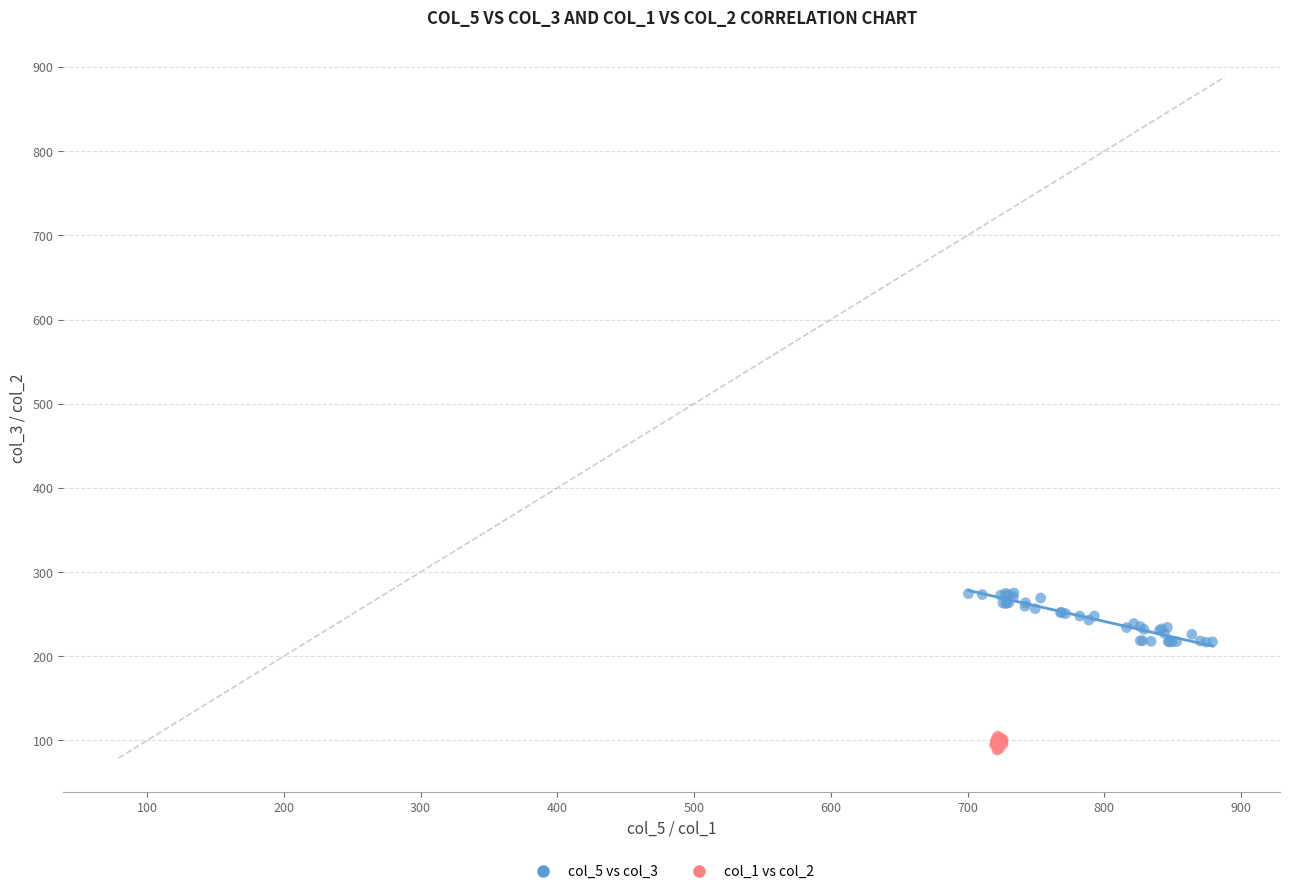

Which series has the widest spread of Y values?

col_5 vs col_3